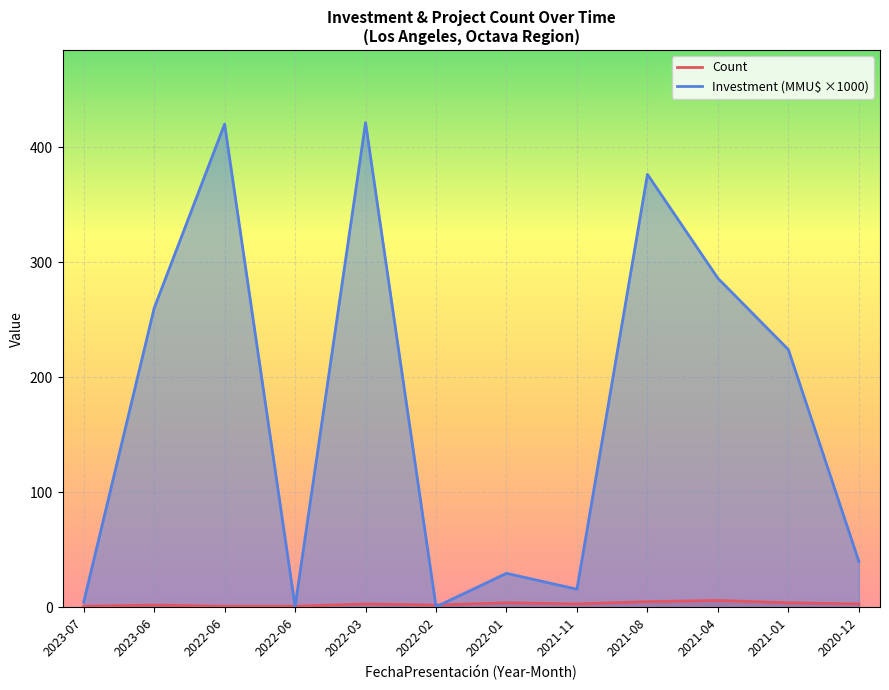

List the series in order of their peak value, lowest first.

Count, Investment(MMU$)